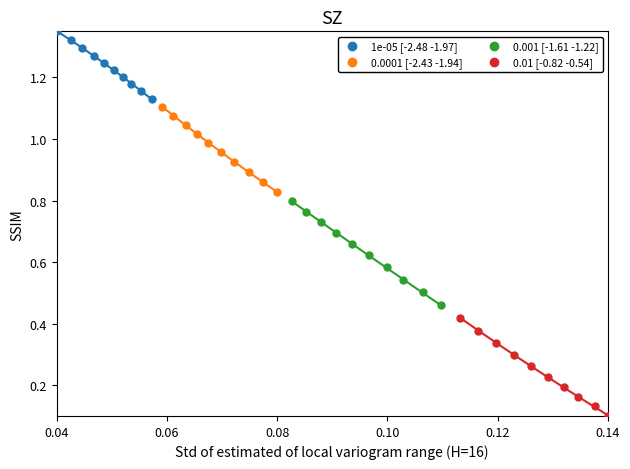

Which series contains the highest Y value?

1e-05 [-2.48 -1.97]